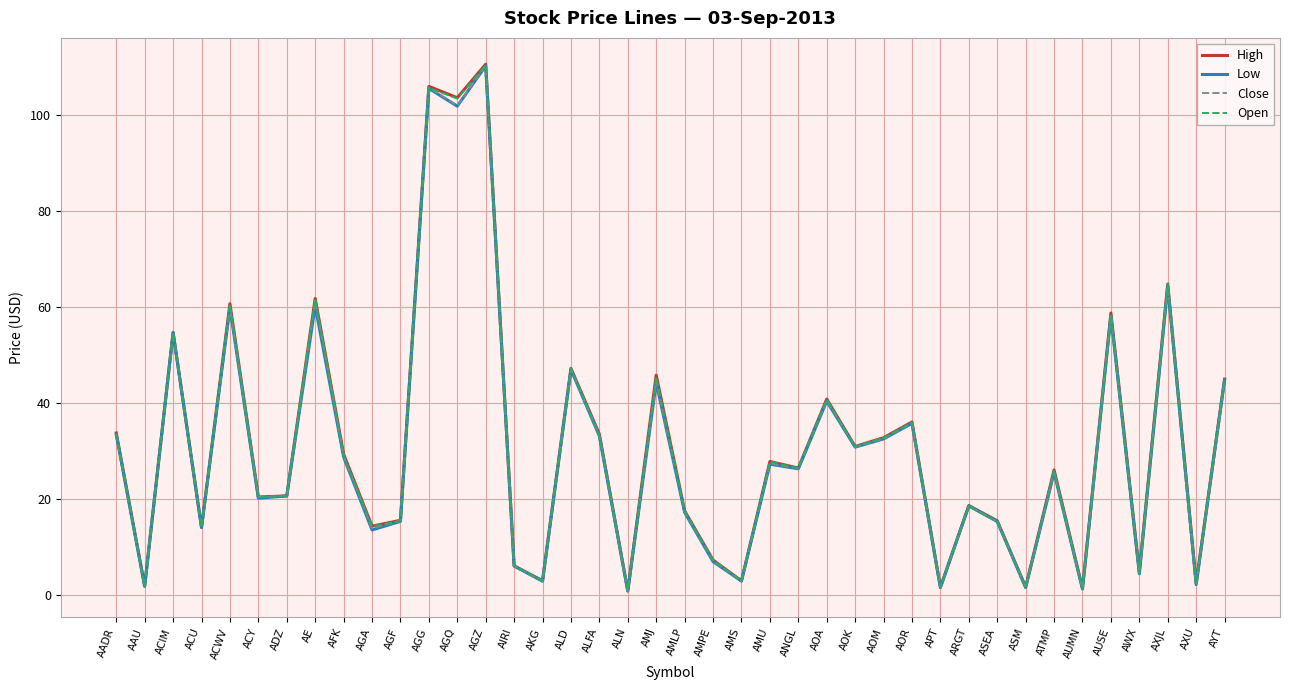

What is the difference between the maximum and minimum values in the High series?

109.8